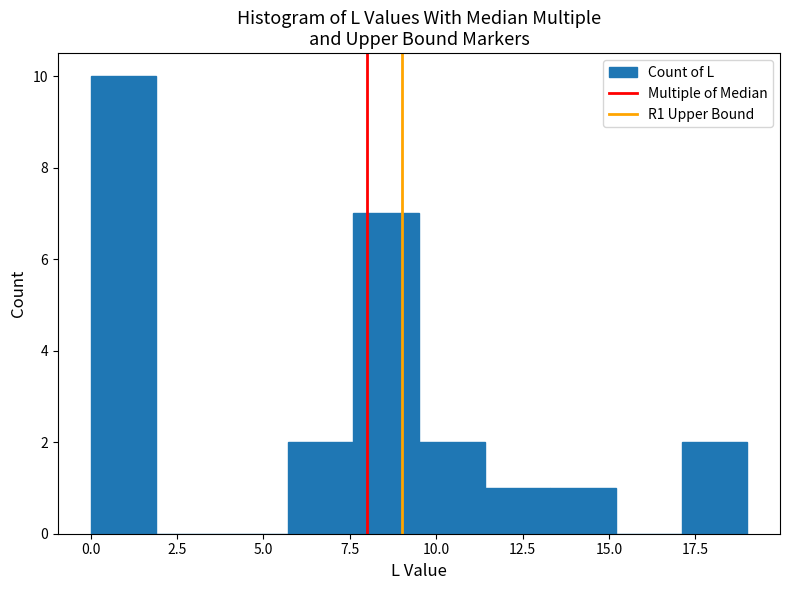

Read against the x-axis, roughly where is the centre of the tallest bar?

1.0